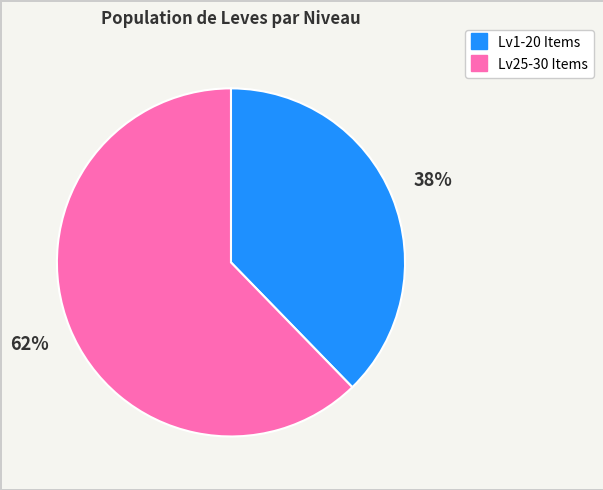

Count the number of slices in the pie.

2